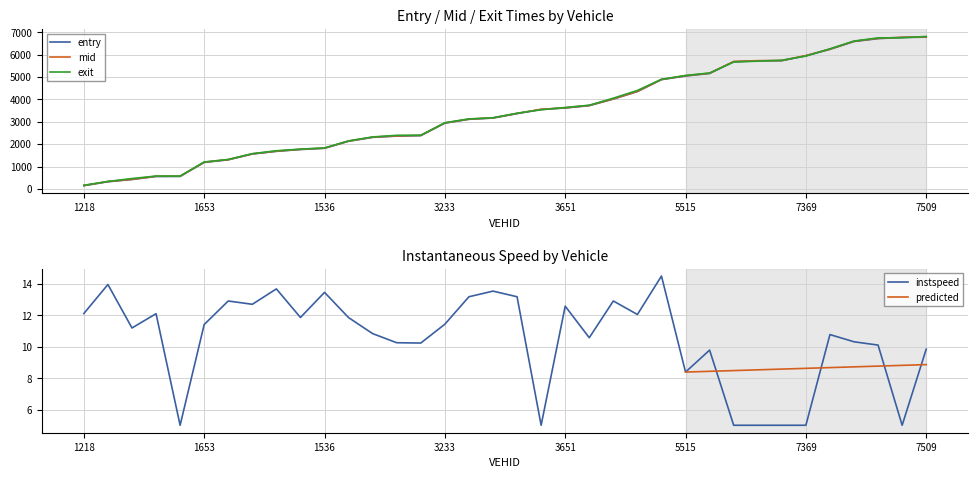

What is the sum of the instspeed values at 3233 and 5234?

24.4